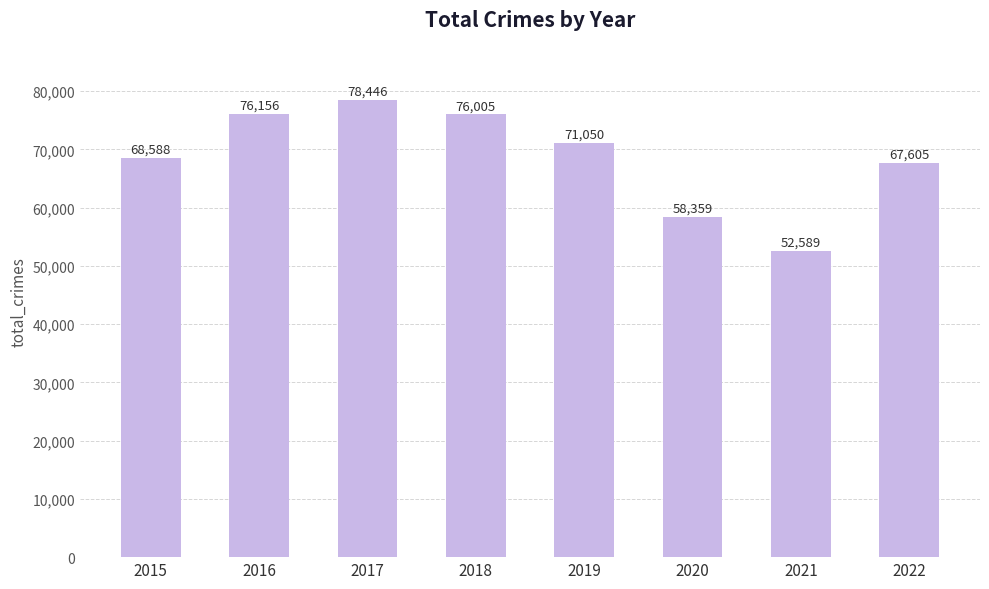

What value does the data have at 2016?

76156